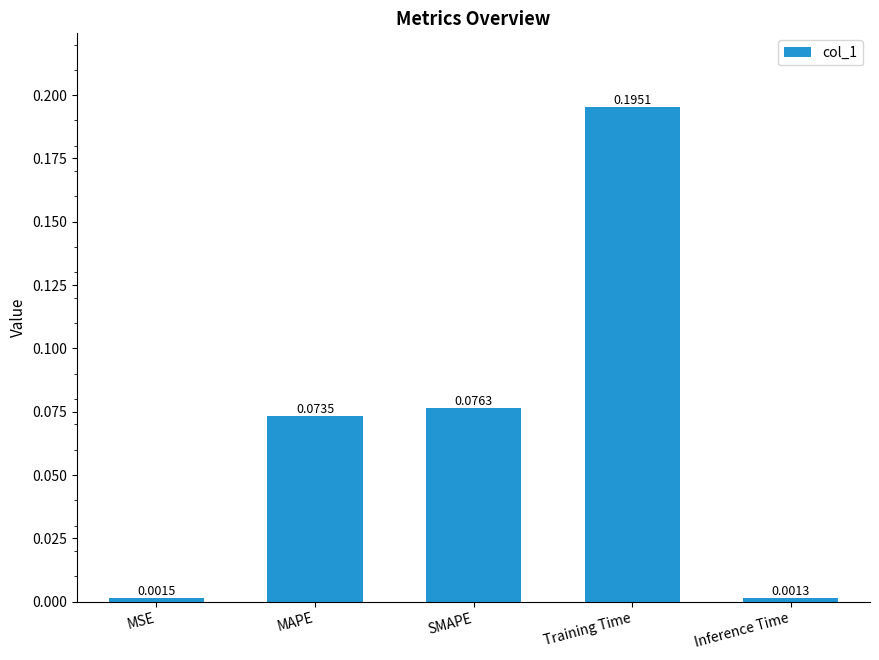

What is the label of the 1st bar from the right?

Inference Time